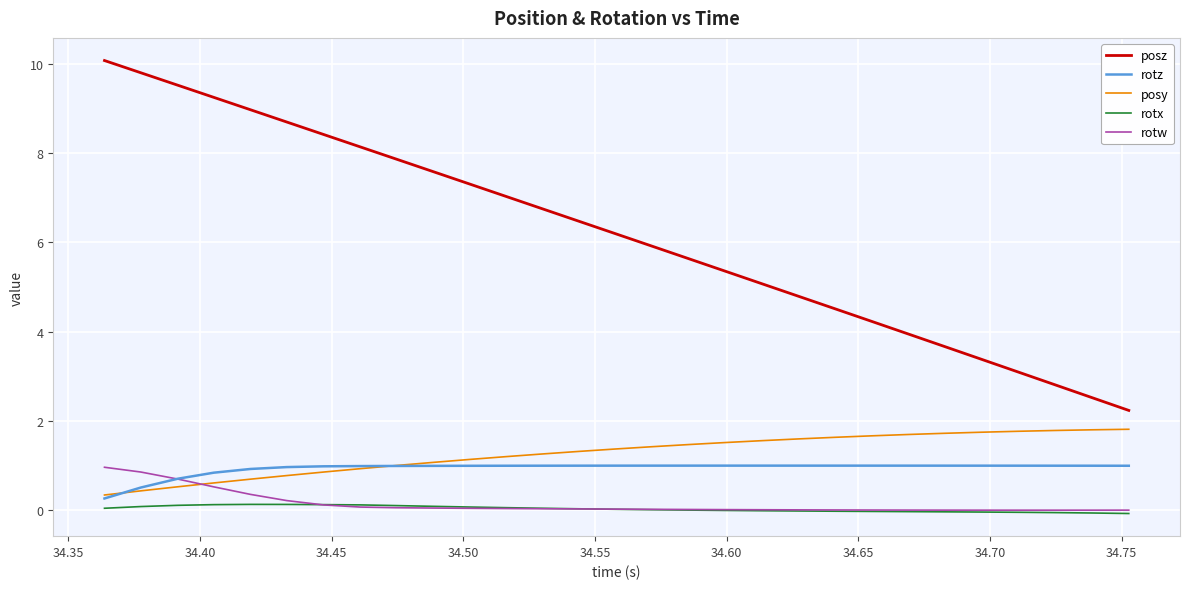

True or false: posz and rotz intersect in this chart.

False